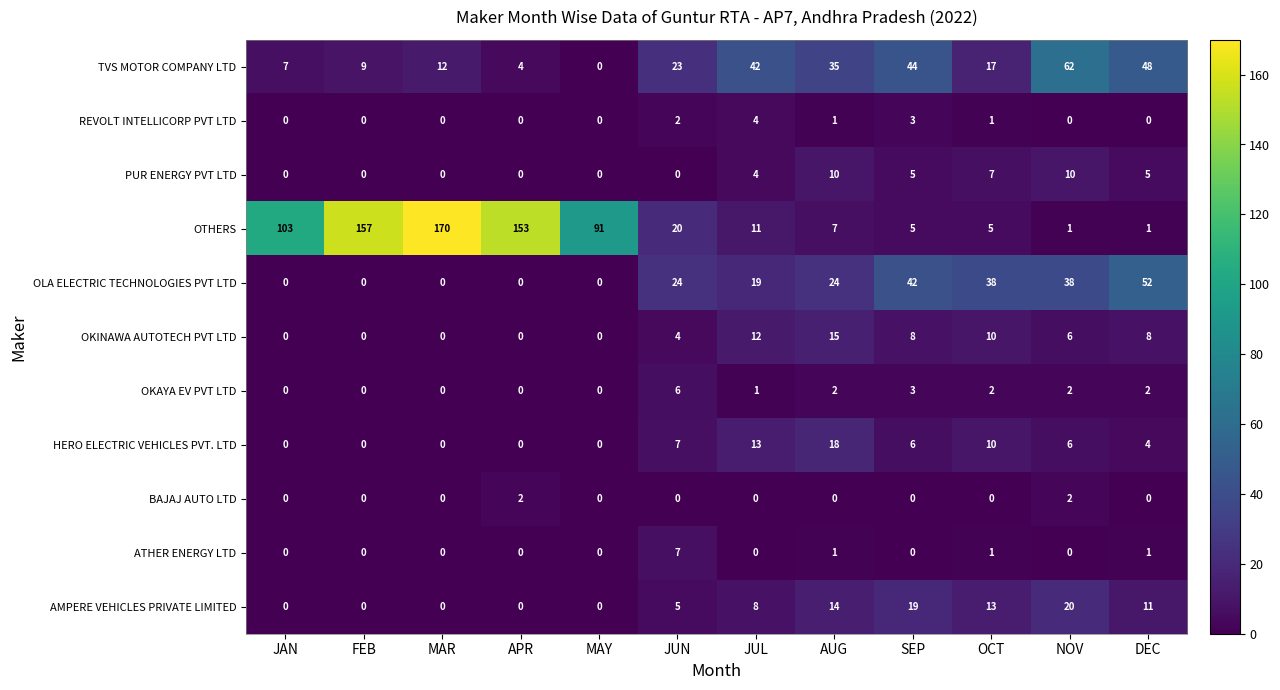

The value of AMPERE VEHICLES PRIVATE LIMITED at JUN is 5. True or false?

True